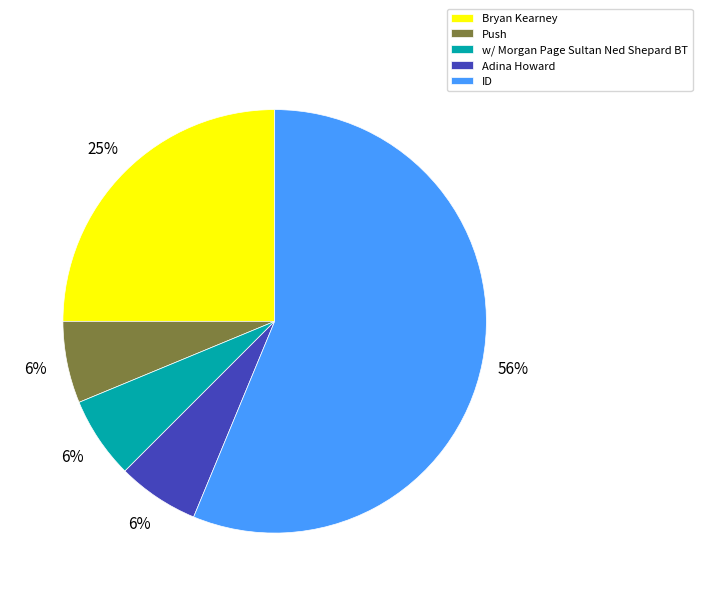

To the nearest percent, what is the combined percentage of Bryan Kearney and Adina Howard?

31%